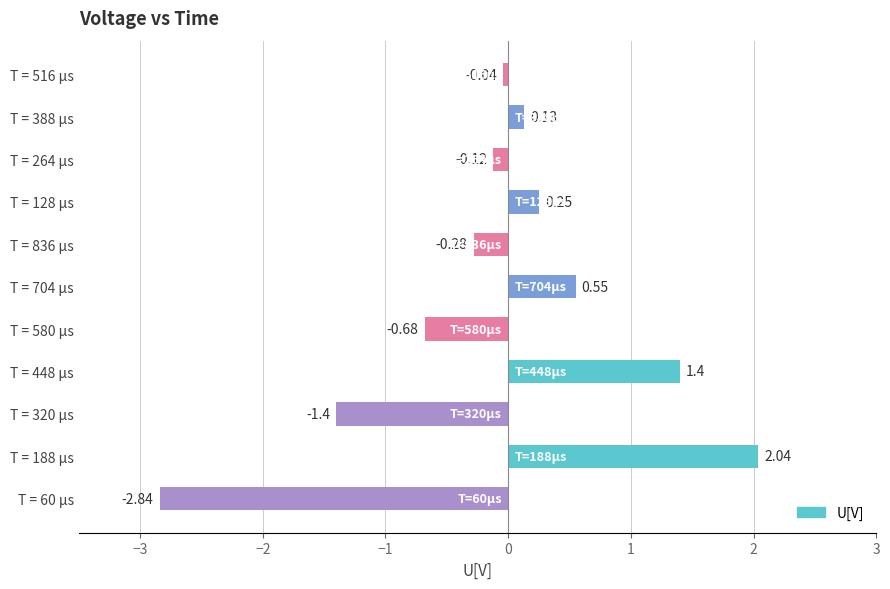

Between T = 516 µs and T = 60 µs, which is larger?

T = 516 µs